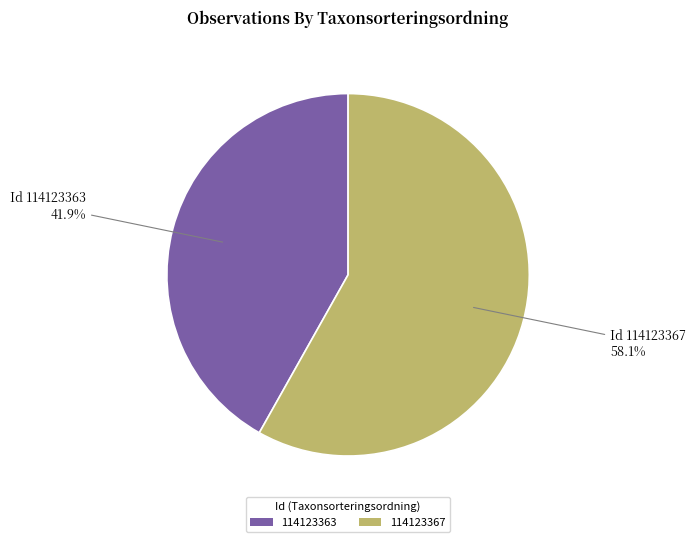

Combined, do 114123367 and 114123363 account for over 50%?

Yes